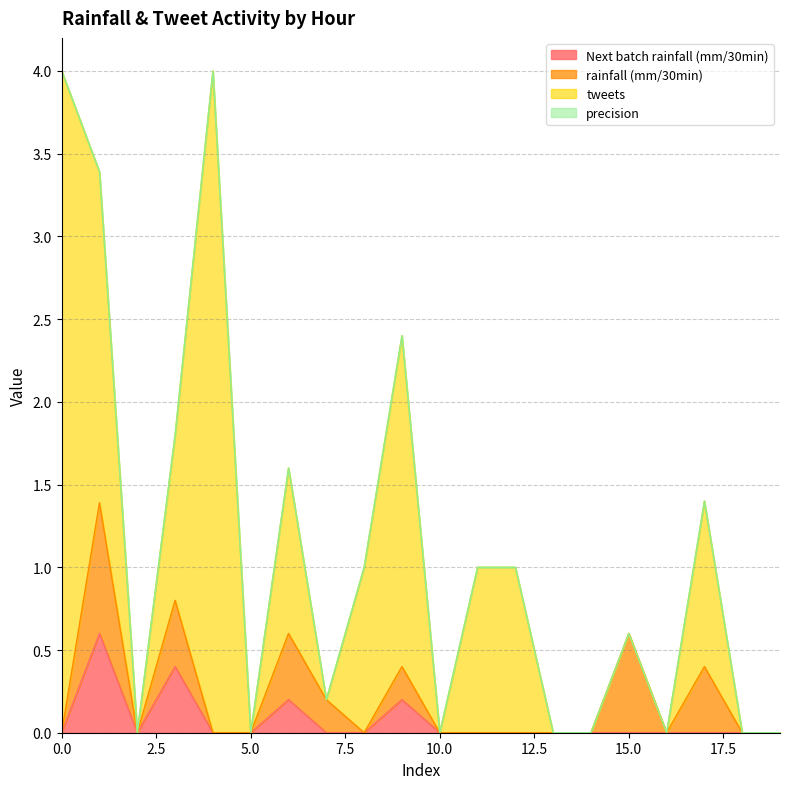

At 13, list the series in order from smallest to largest.

Next batch rainfall (mm/30min), rainfall (mm/30min), tweets, precision